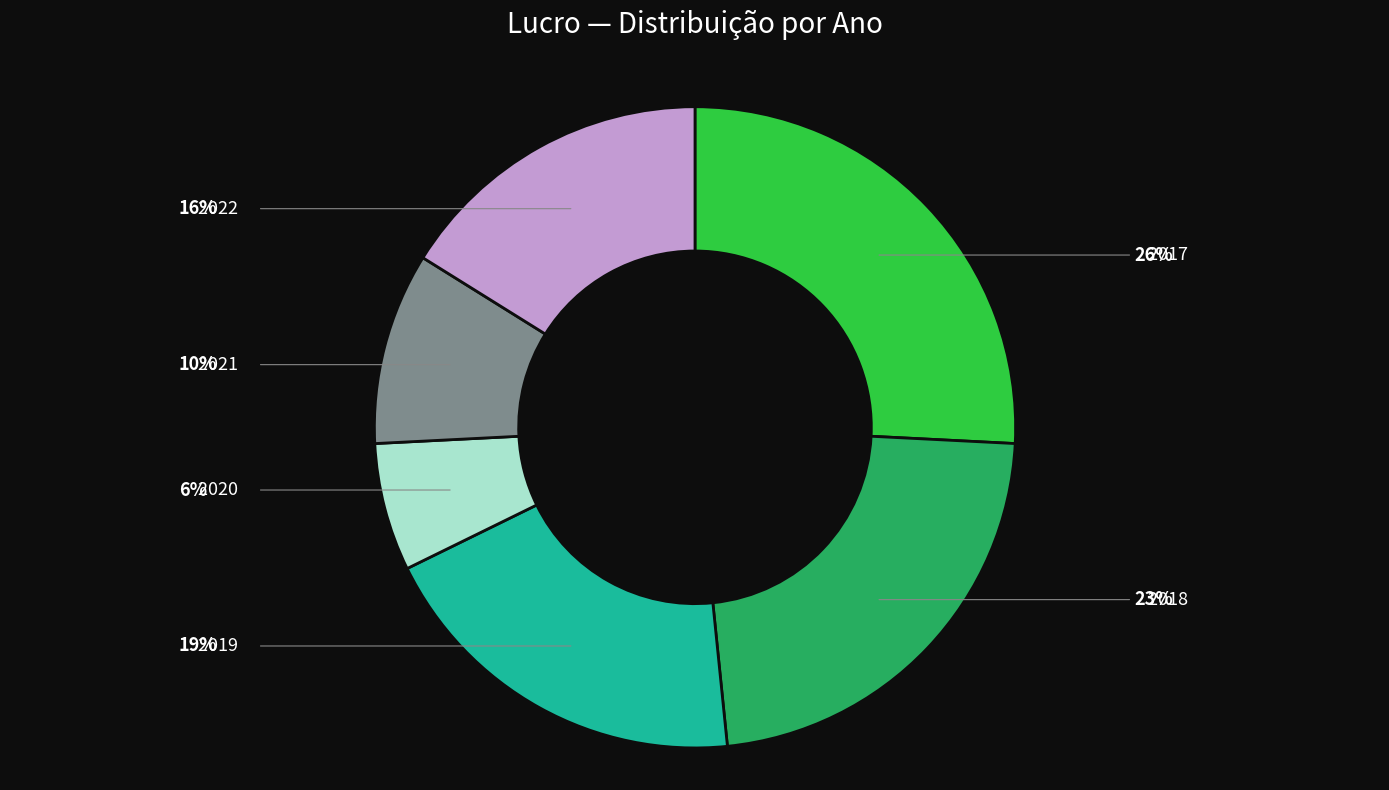

Does 2022 represent more than half of the total?

No